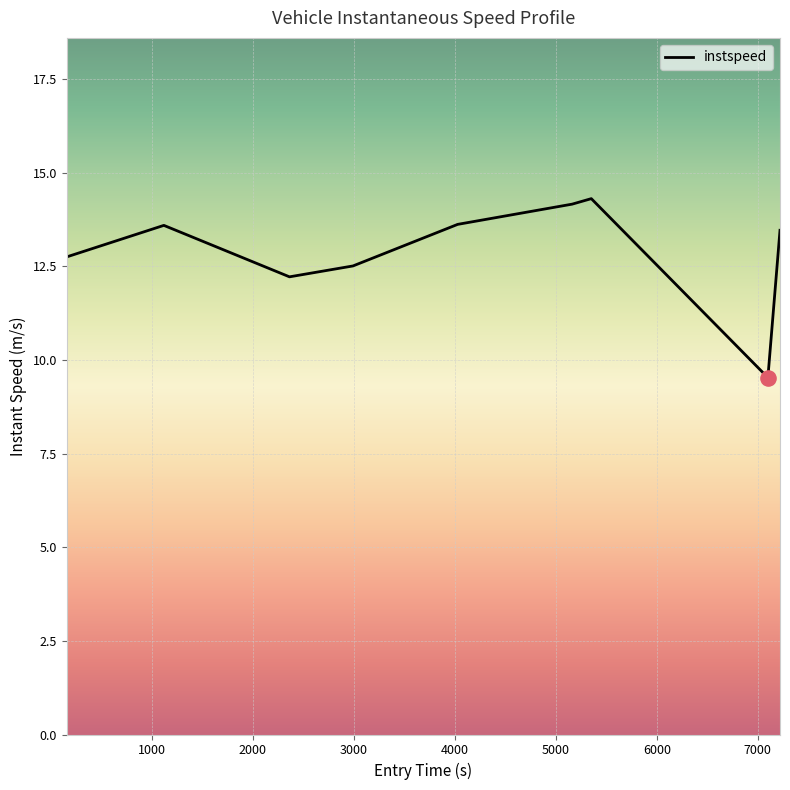

What is the maximum value shown in the chart?

14.3